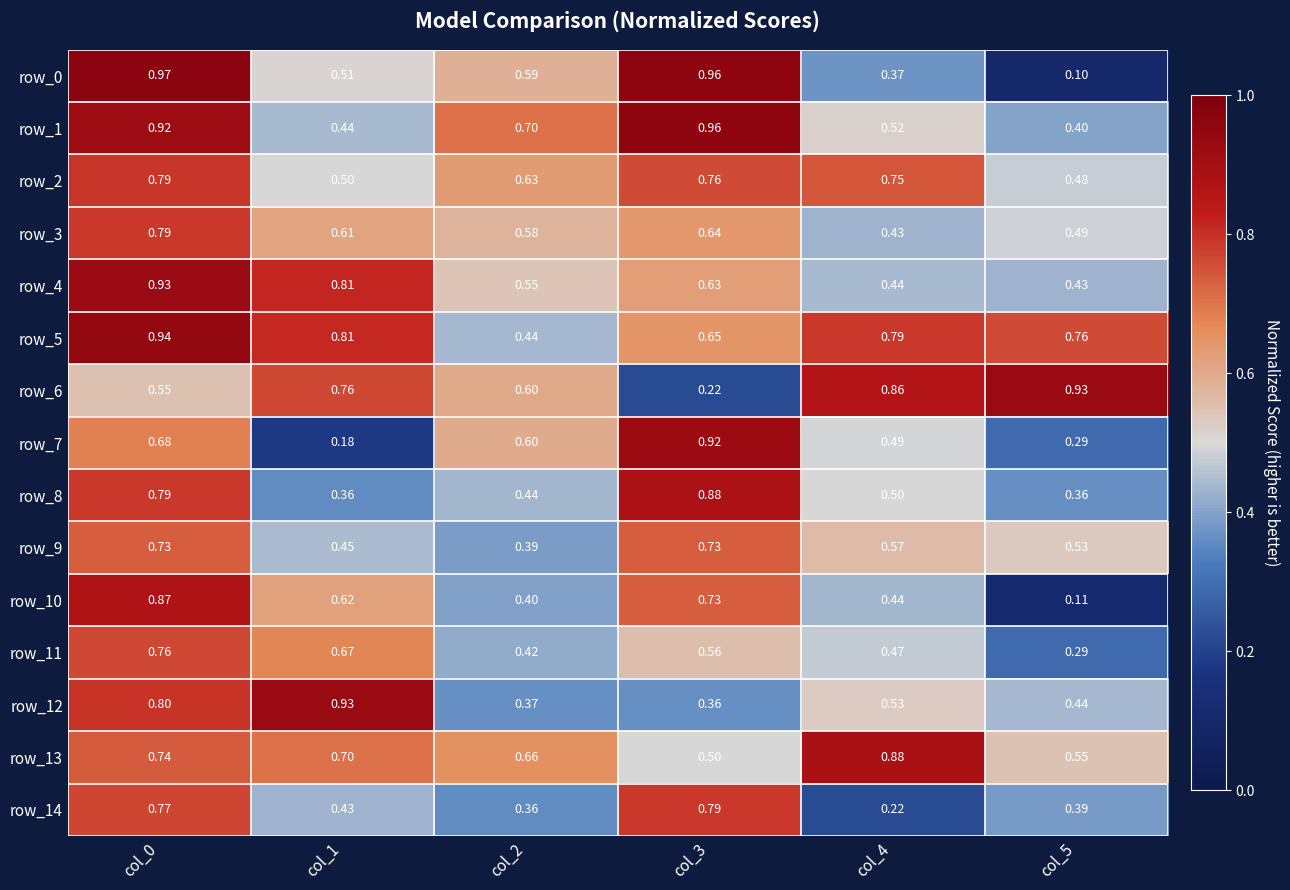

At which category is the sum across all series the highest?

col_0